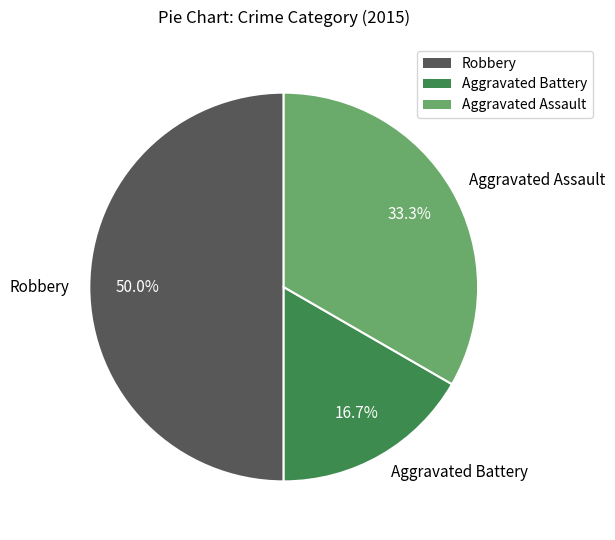

Rank the categories by value from lowest to highest.

Aggravated Battery, Aggravated Assault, Robbery